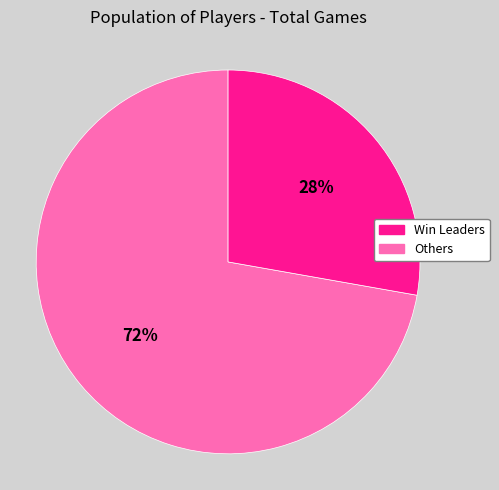

Does any single category account for the majority?

Yes